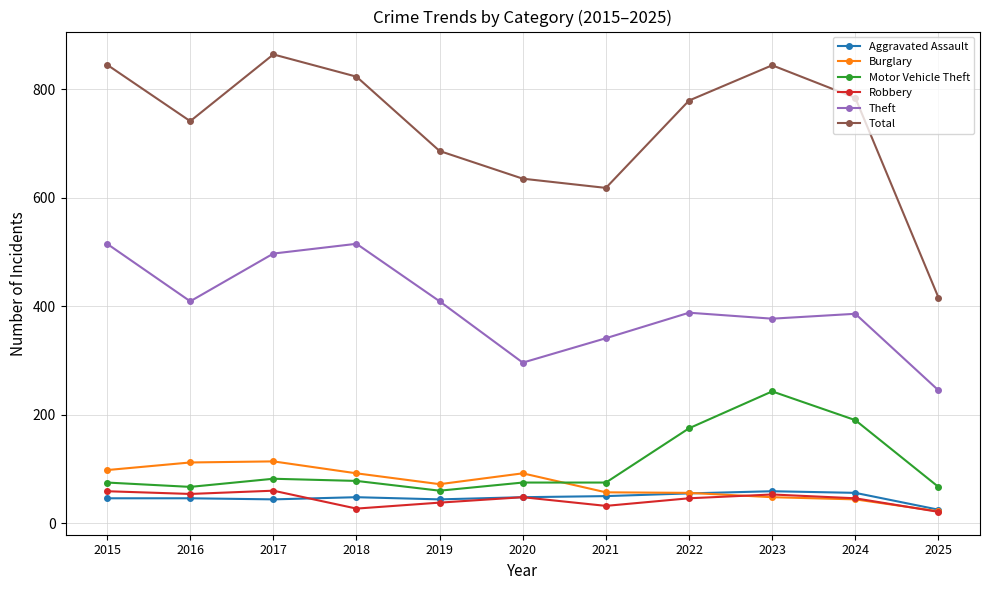

Is this an area chart (filled region under the line)?

No